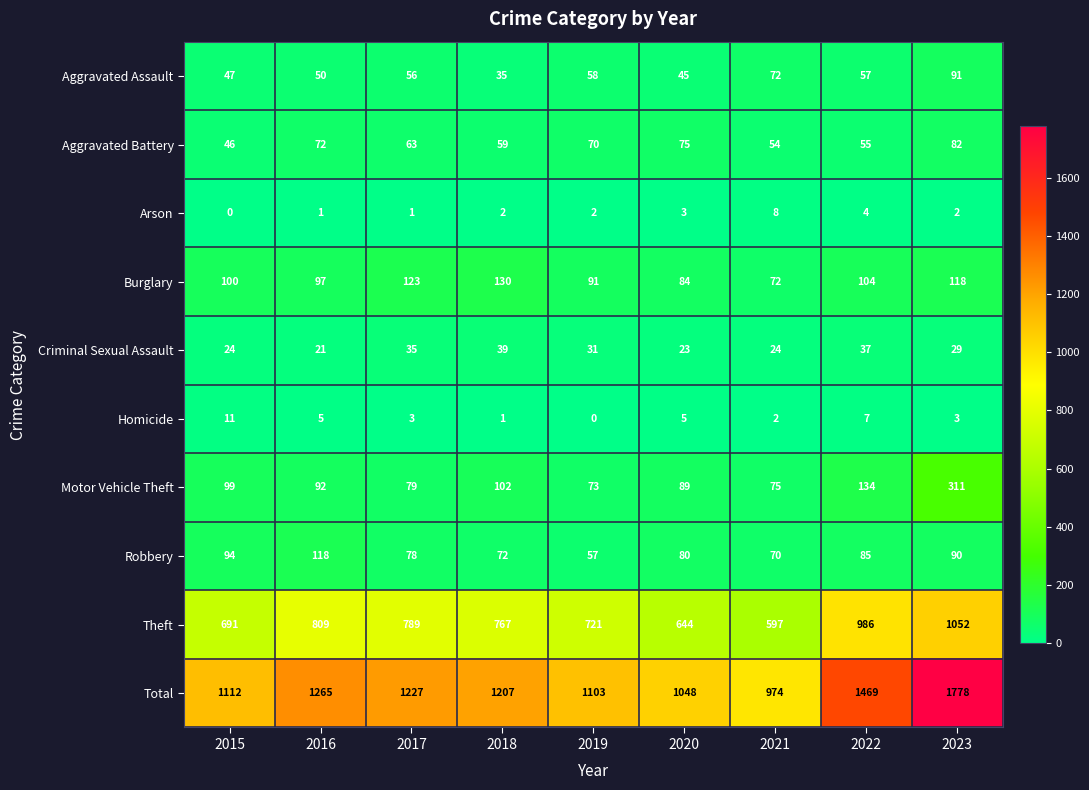

What is the difference between the maximum and second lowest values in the Motor Vehicle Theft series?

236